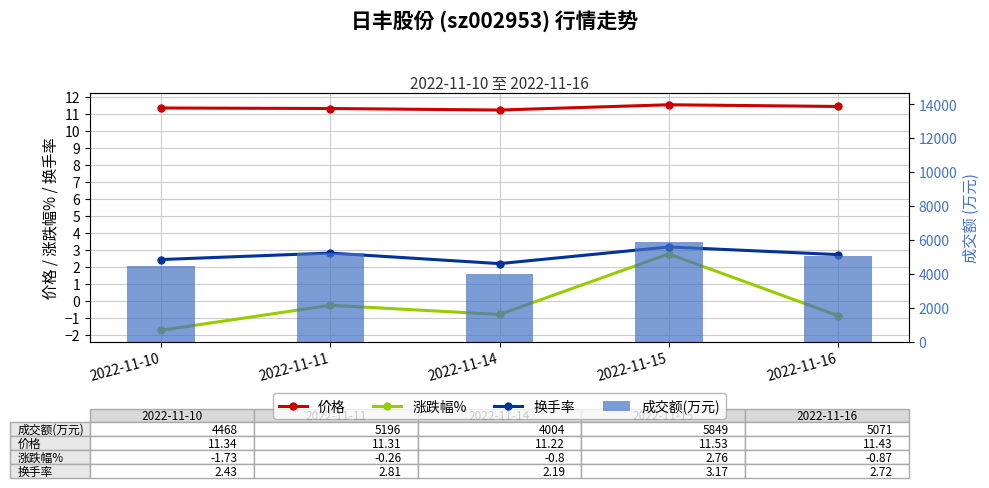

Rank the series at 2022-11-14 from lowest to highest value.

涨跌幅%, 换手率, 价格, 成交额(万元)